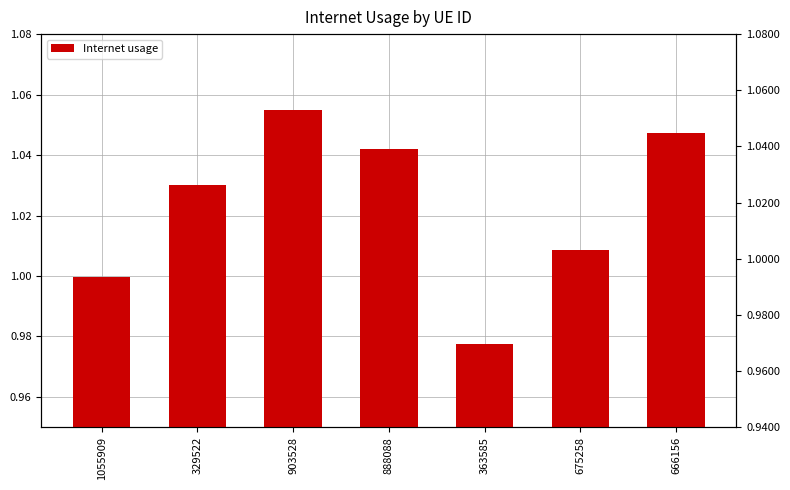

The chart shows a value of 1.8 at 903528. True or false?

False